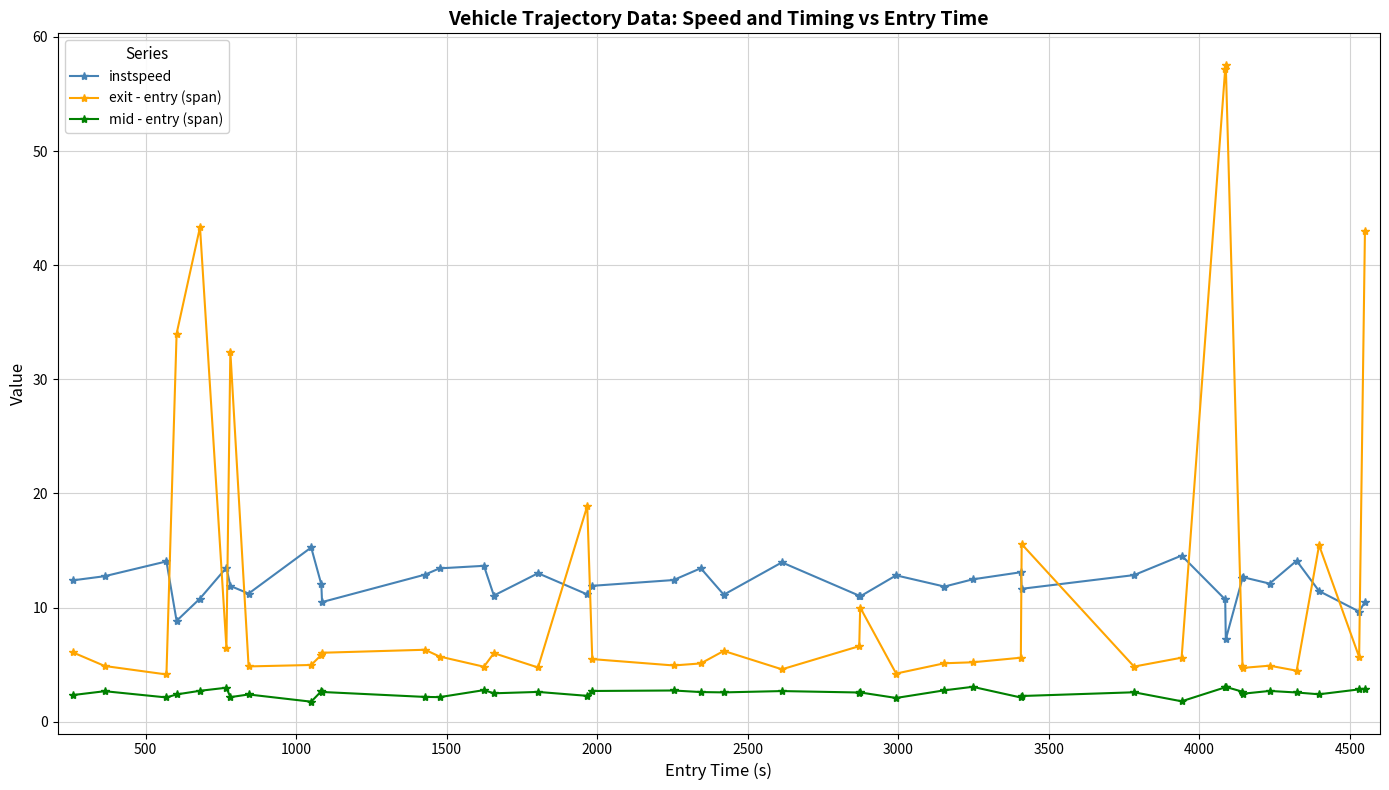

What is the difference between the maximum and minimum values in the exit - entry (span) series?

53.4